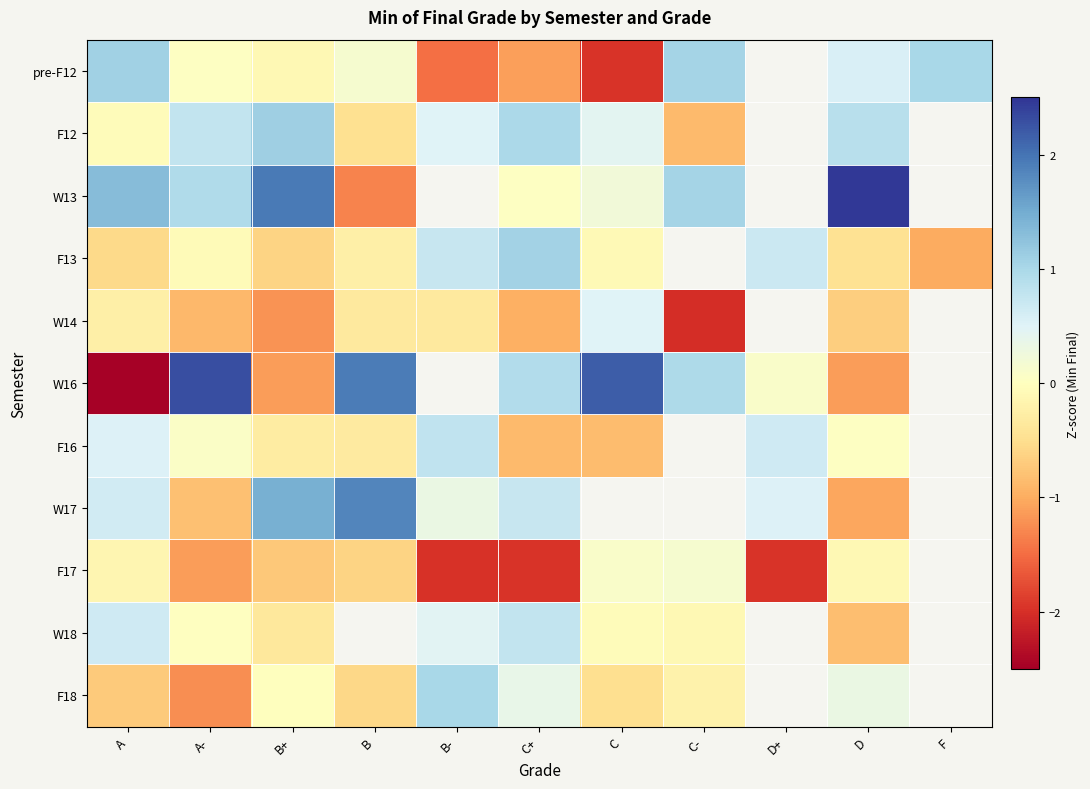

The value of F18 at B- is 1.0. True or false?

True